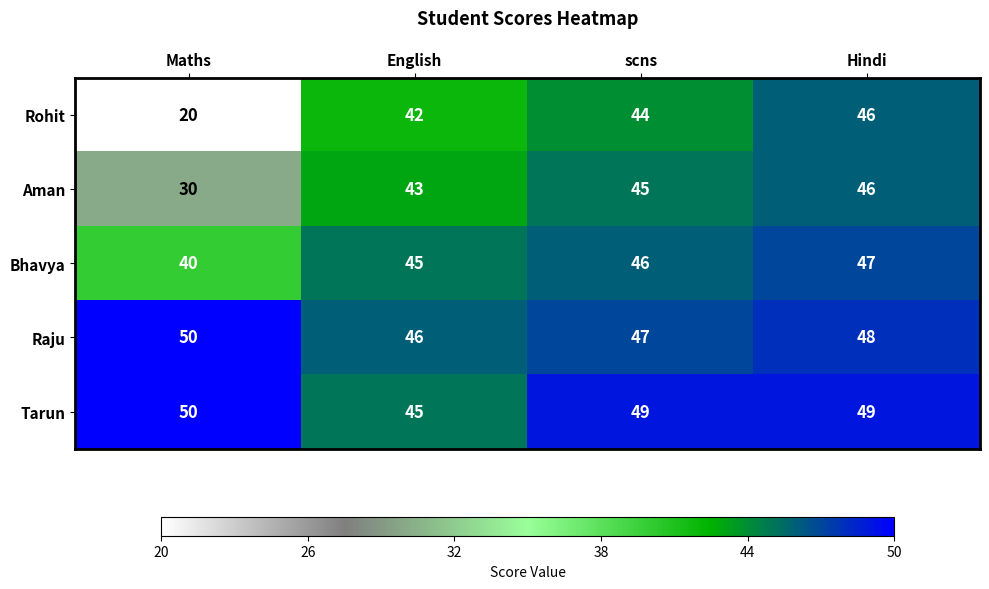

How many series are shown in this chart?

5